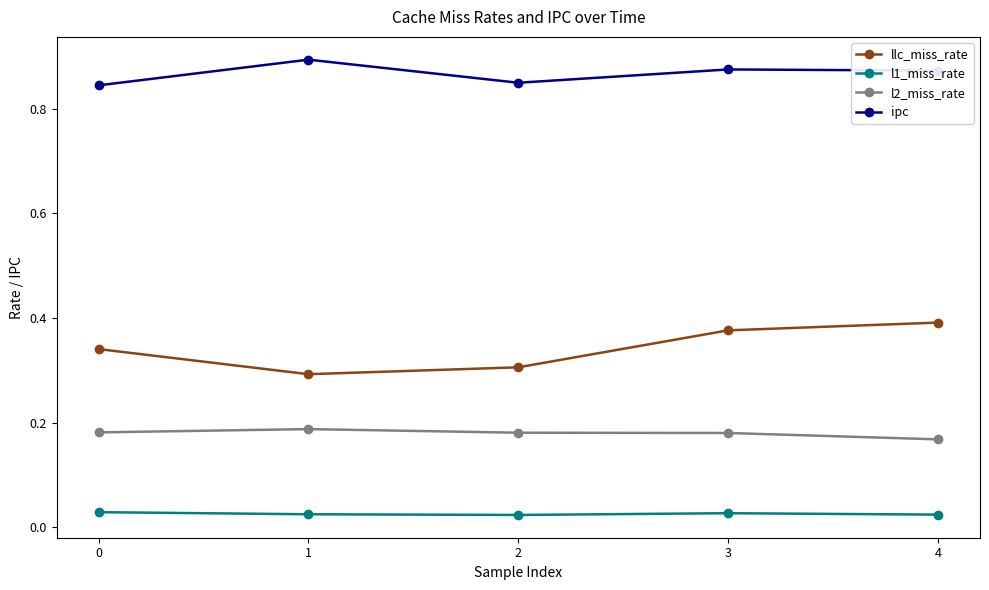

Which series has the widest spread of values?

llc_miss_rate